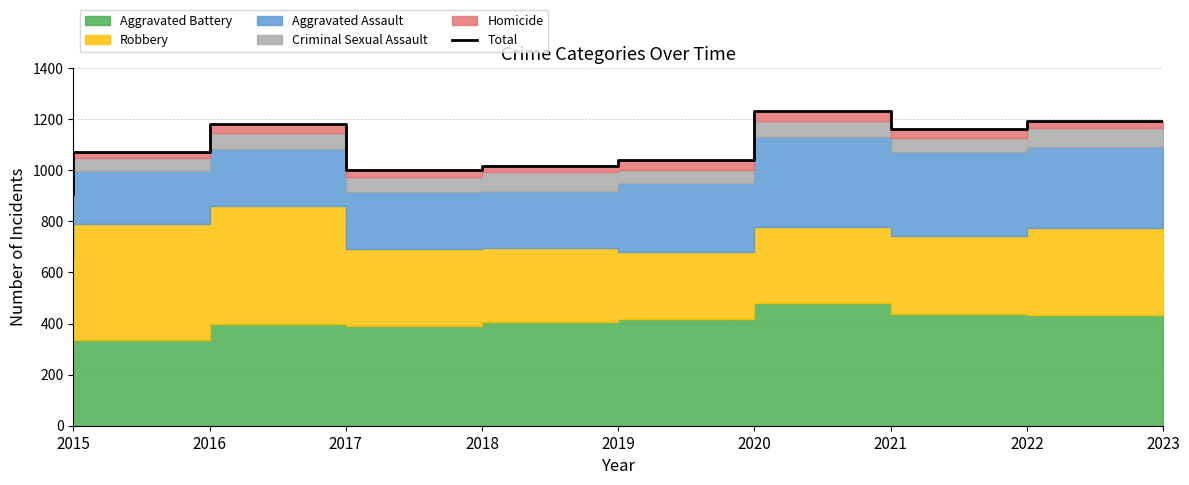

The value at 2022 is 1161. True or false?

True